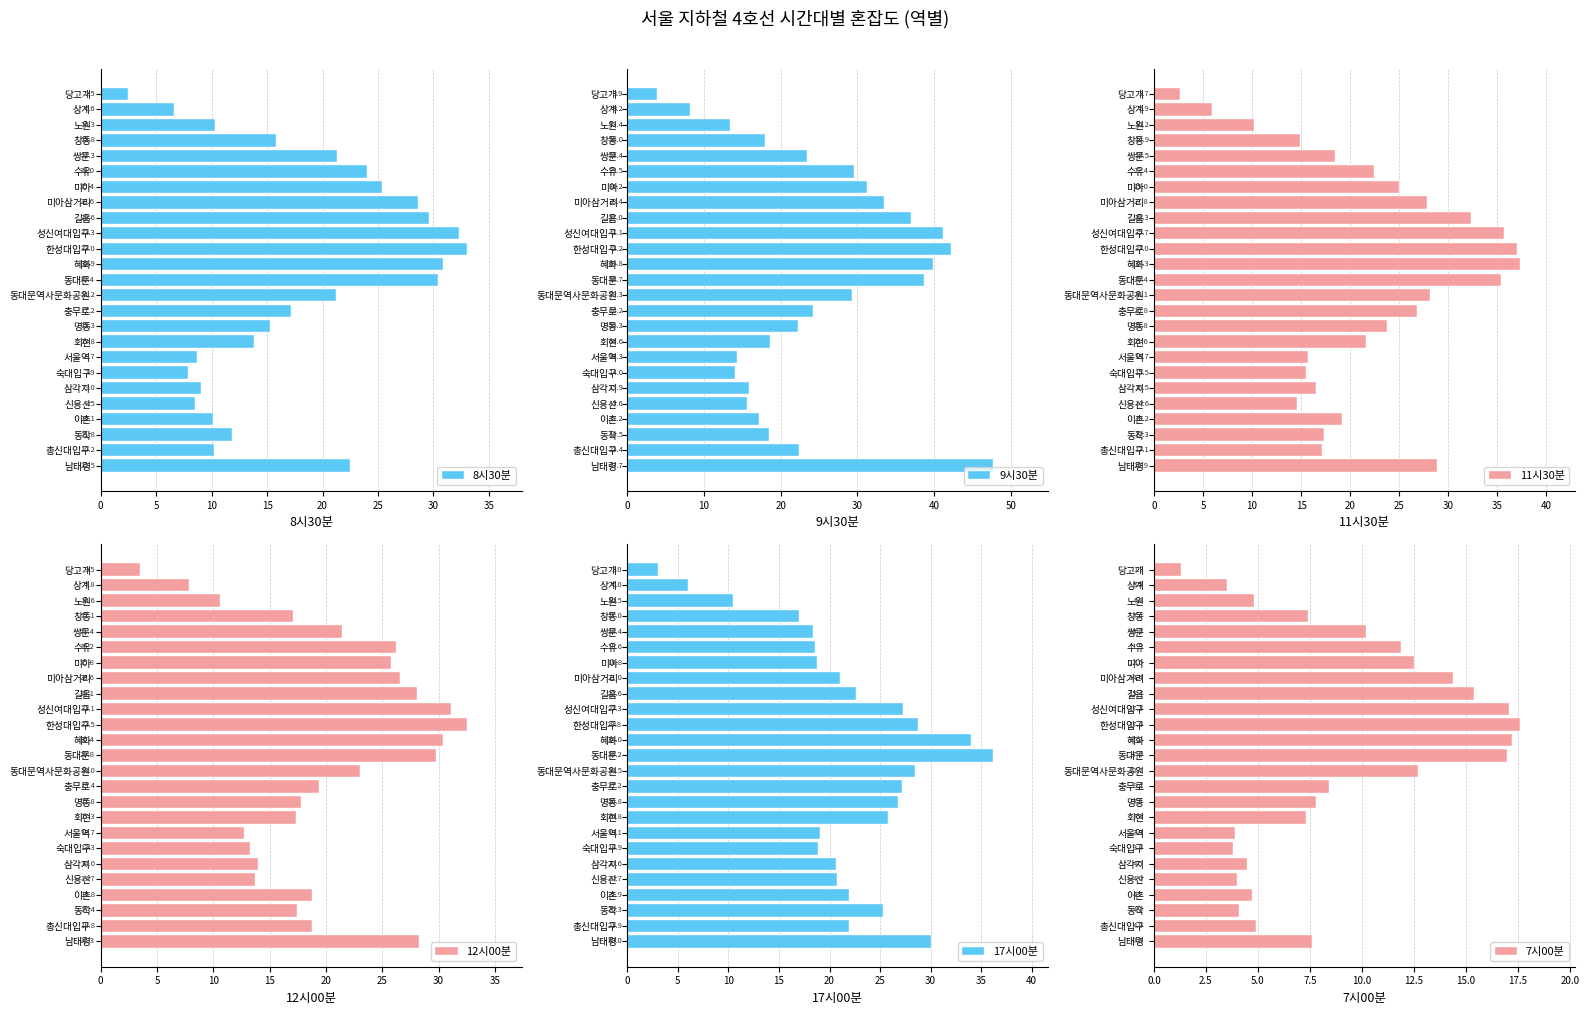

What is the sum of the 8시30분 values at 노원 and 신용산?

18.8